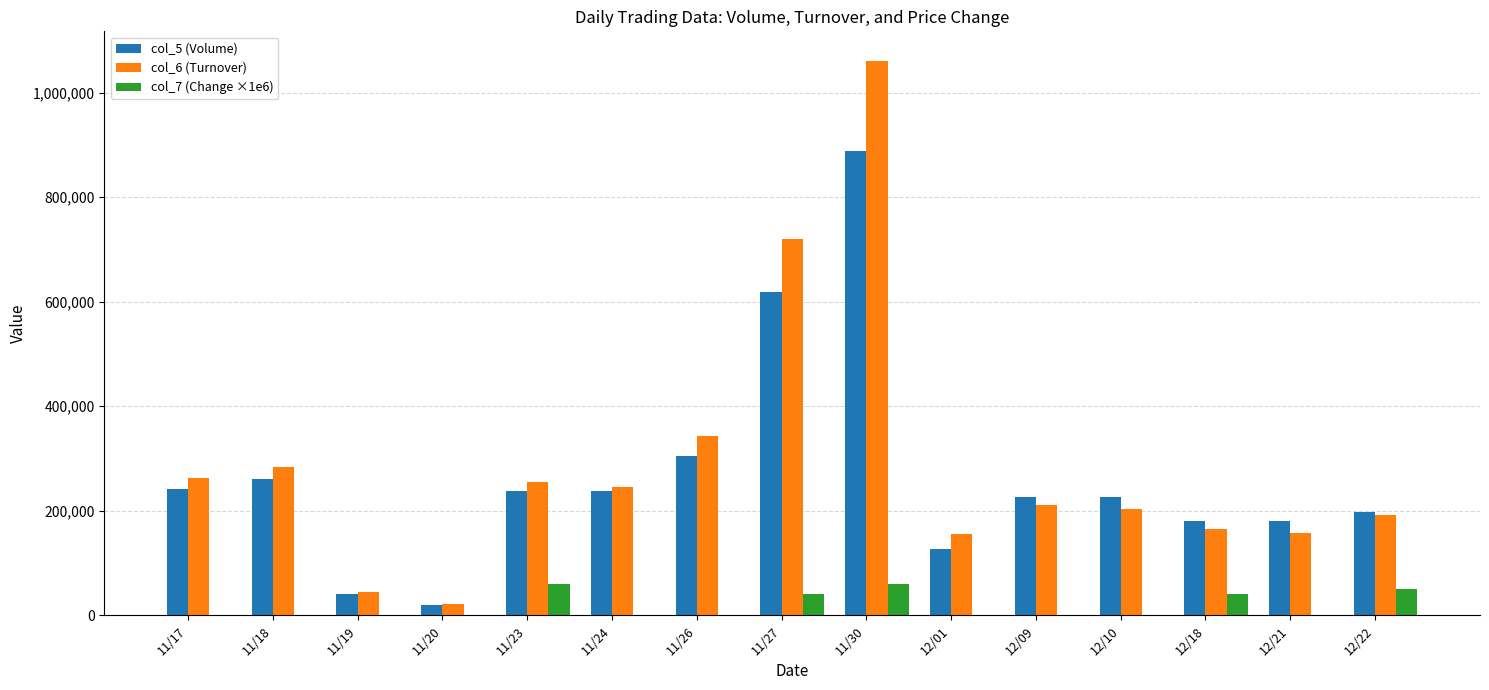

At which label does col_7 (Change ×1e6) first exceed 0?

11/23